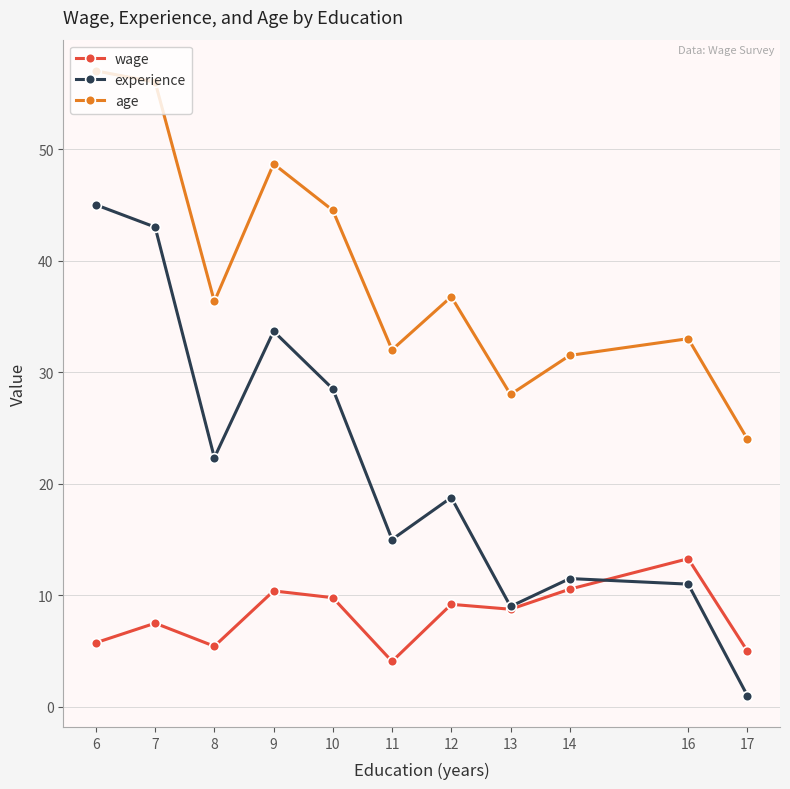

Is it true that age equals 36.3 at 8?

True